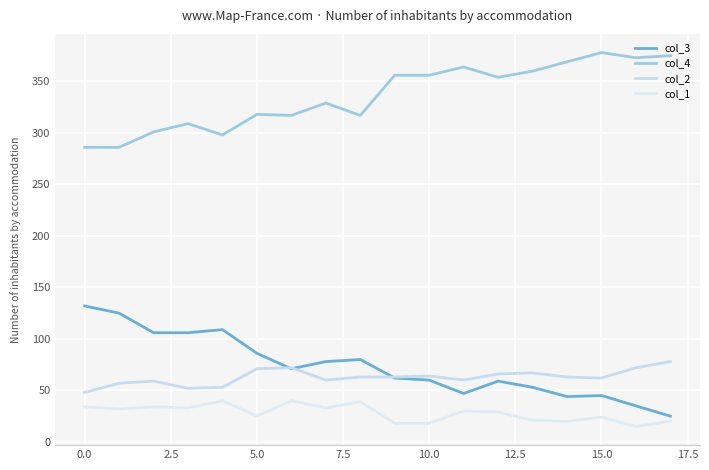

Reading right to left, what are all the values shown in this chart?

col_3: 25	35	45	44	53	59	47	60	62	80	78	71	86	109	106	106	125	132
col_4: 375	373	378	369	360	354	364	356	356	317	329	317	318	298	309	301	286	286
col_2: 78	72	62	63	67	66	60	64	63	63	60	72	71	53	52	59	57	48
col_1: 20	15	24	20	21	29	30	18	18	39	33	40	25	40	33	34	32	34